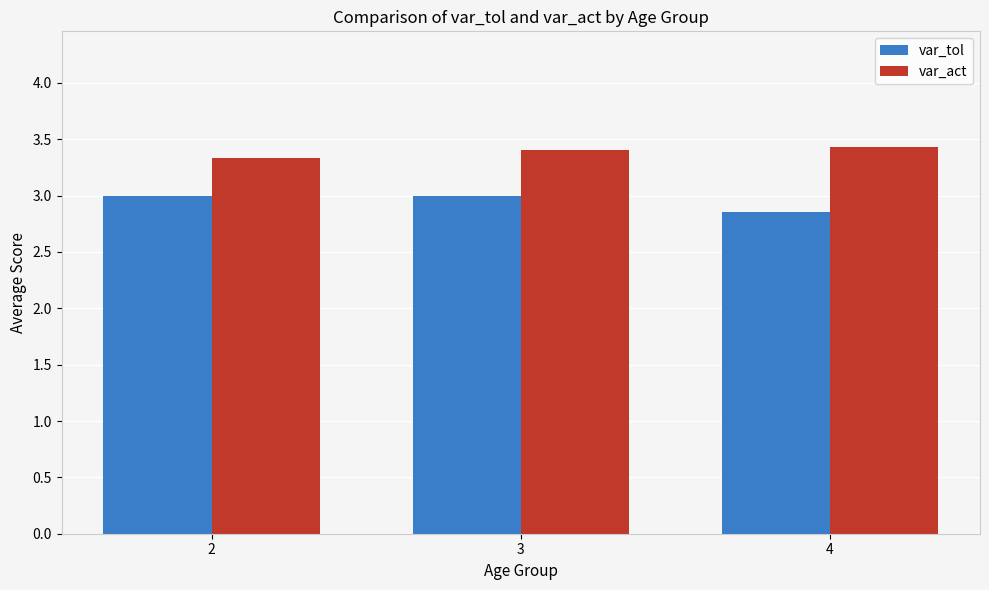

Is it true that var_tol equals 2.9 at 4?

True